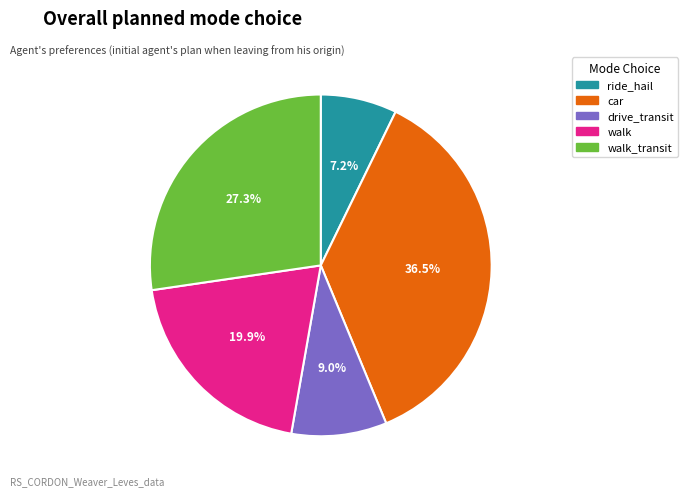

Is there a majority slice in this chart?

No